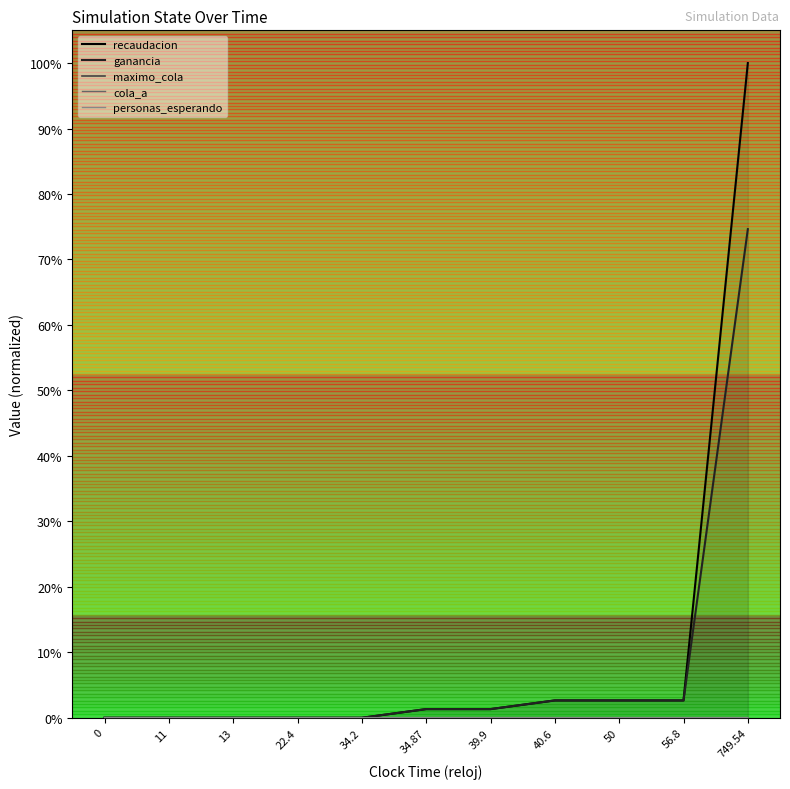

The value of personas_esperando at 39.9 is 0.0. True or false?

True